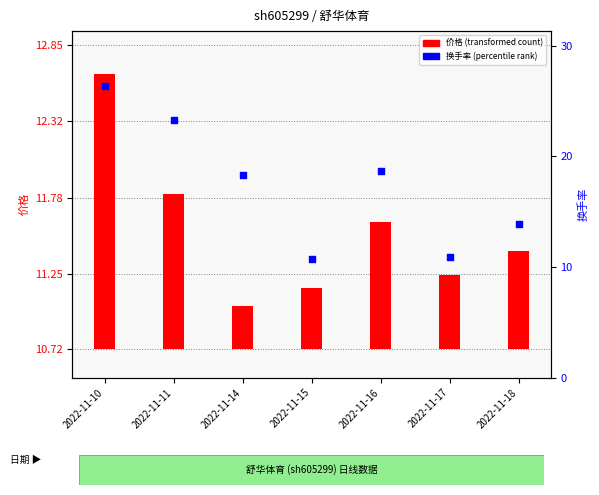

What are all the series names shown in the legend?

价格 (transformed count style), 换手率 (percentile rank style)